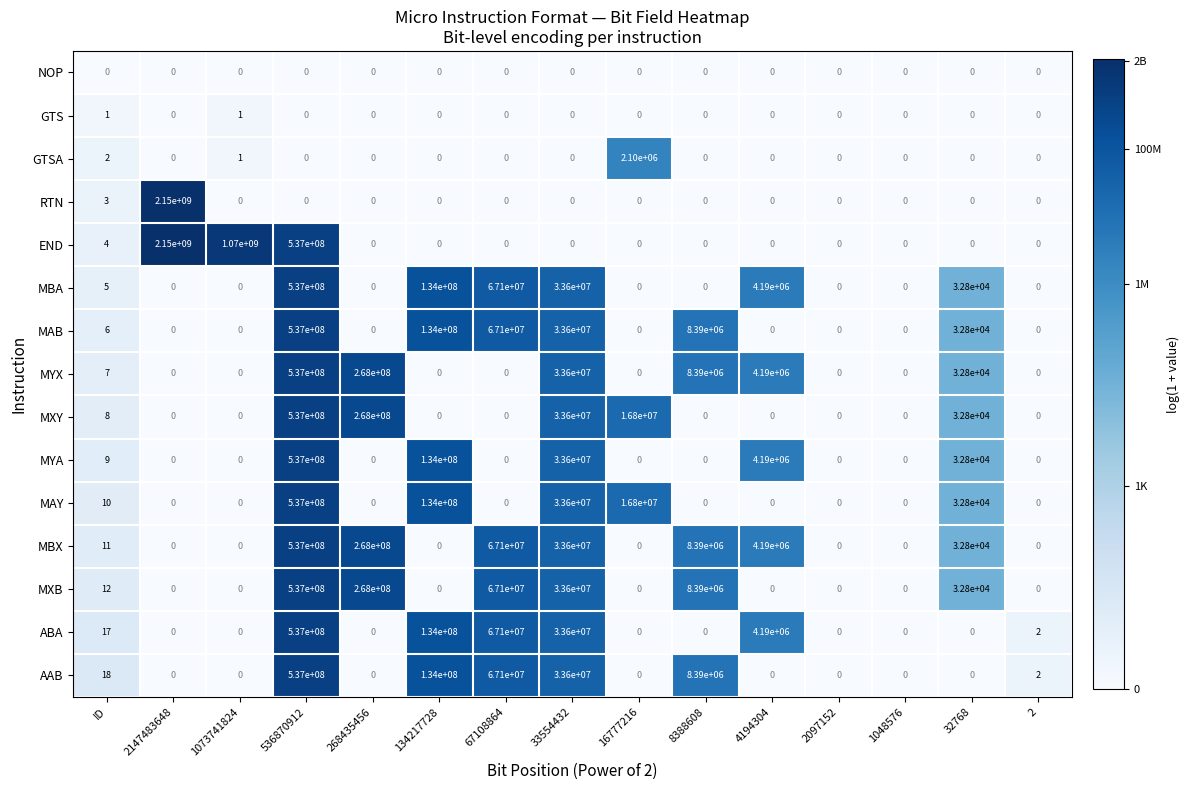

At which category is the sum across all series the highest?

536870912